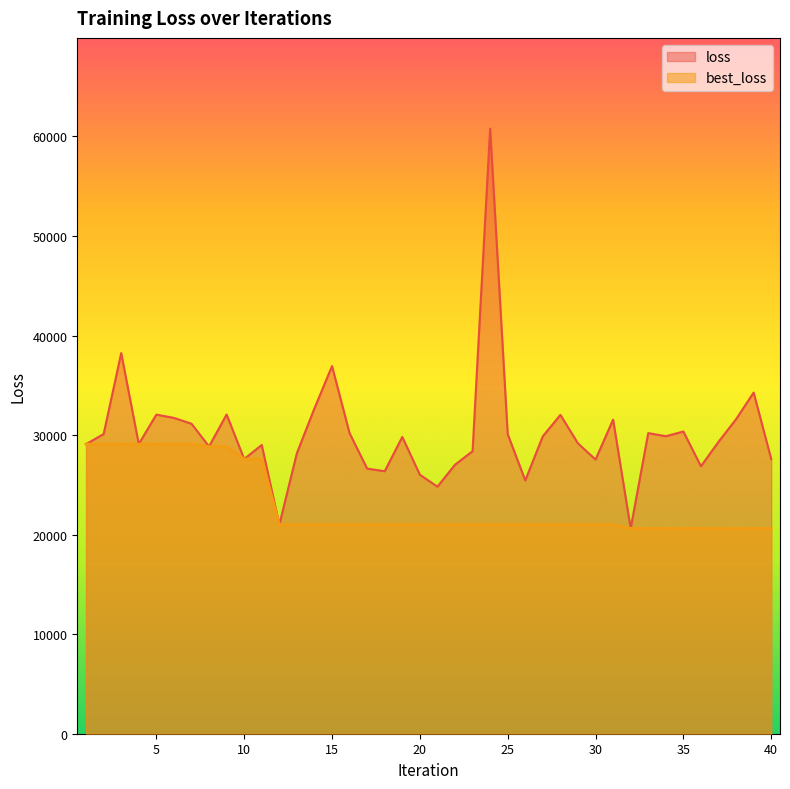

Reading left to right, list all the values displayed in this chart.

loss: 29092.3	30104.6	38242.2	29100.9	32057.7	31730.1	31143.1	28854.8	32070.7	27598.9	29008.6	20995.0	28187.9	32687.1	36933.9	30190.7	26635.0	26374.2	29815.1	26019.4	24819.6	27022.0	28382.8	60787.6	30098.4	25446.4	29886.0	32031.2	29168.7	27543.5	31555.9	20627.8	30200.7	29887.8	30361.2	26871.9	29323.2	31600.6	34271.9	27593.9
best_loss: 29092.3	29092.3	29092.3	29092.3	29092.3	29092.3	29092.3	28854.8	28854.8	27598.9	27598.9	20995.0	20995.0	20995.0	20995.0	20995.0	20995.0	20995.0	20995.0	20995.0	20995.0	20995.0	20995.0	20995.0	20995.0	20995.0	20995.0	20995.0	20995.0	20995.0	20995.0	20627.8	20627.8	20627.8	20627.8	20627.8	20627.8	20627.8	20627.8	20627.8